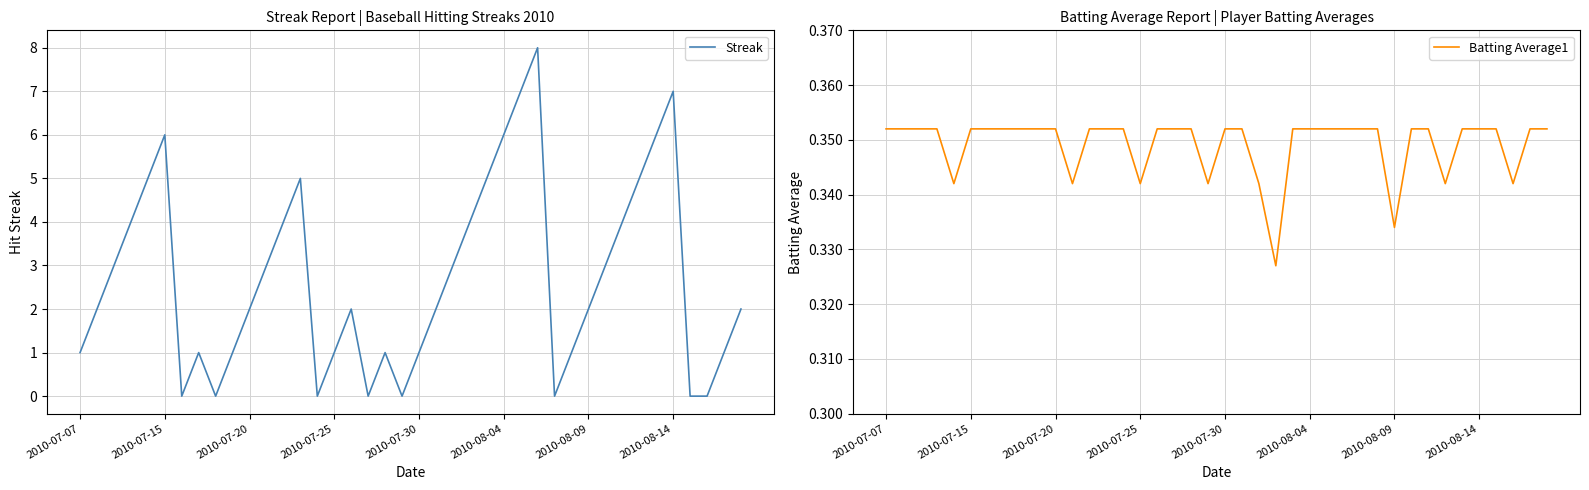

List the series in order of their overall mean, highest first.

Streak, Batting Average1